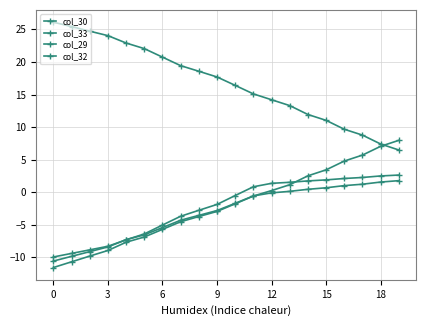

Reading left to right, transcribe all the data shown in this chart.

col_30: -11.6	-10.7	-9.8	-8.9	-7.7	-6.9	-5.7	-4.5	-3.7	-2.9	-1.8	-0.6	0.3	1.2	2.5	3.4	4.8	5.7	7.0	8.0
col_33: 26.1	25.4	24.7	24.0	22.9	22.0	20.7	19.4	18.6	17.7	16.4	15.1	14.2	13.3	11.9	11.0	9.7	8.8	7.4	6.5
col_29: -10.6	-9.8	-9.1	-8.4	-7.3	-6.5	-5.4	-4.3	-3.6	-2.8	-1.7	-0.6	-0.1	0.1	0.4	0.7	1.0	1.2	1.6	1.8
col_32: -9.9	-9.4	-8.8	-8.3	-7.3	-6.4	-5.0	-3.7	-2.8	-1.9	-0.5	0.8	1.4	1.5	1.7	1.9	2.1	2.3	2.5	2.6